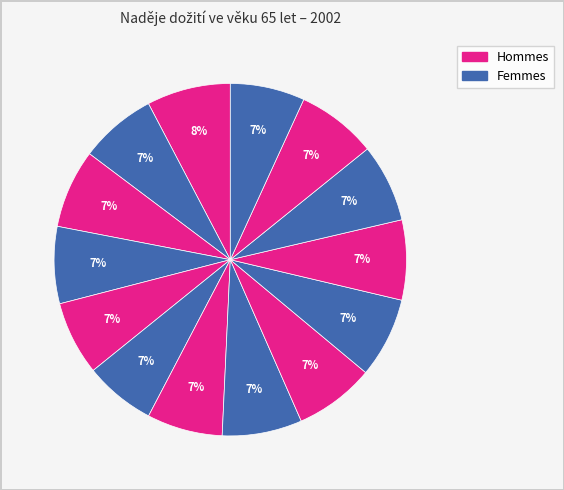

To the nearest percent, what is the average slice percentage?

7%